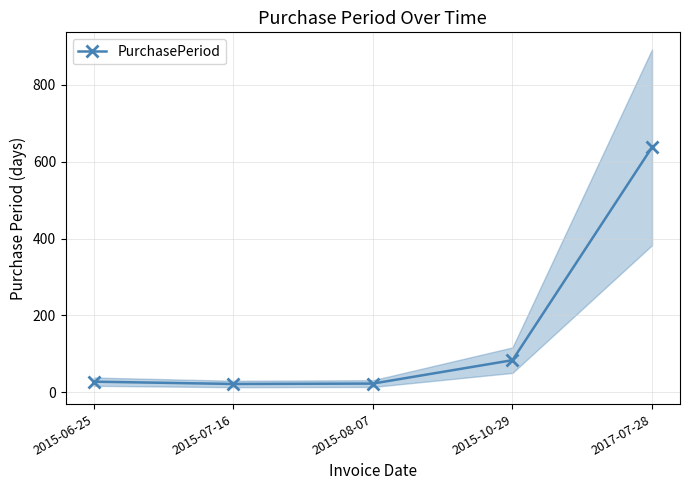

List the labels in order of value, smallest first.

2015-07-16, 2015-08-07, 2015-06-25, 2015-10-29, 2017-07-28